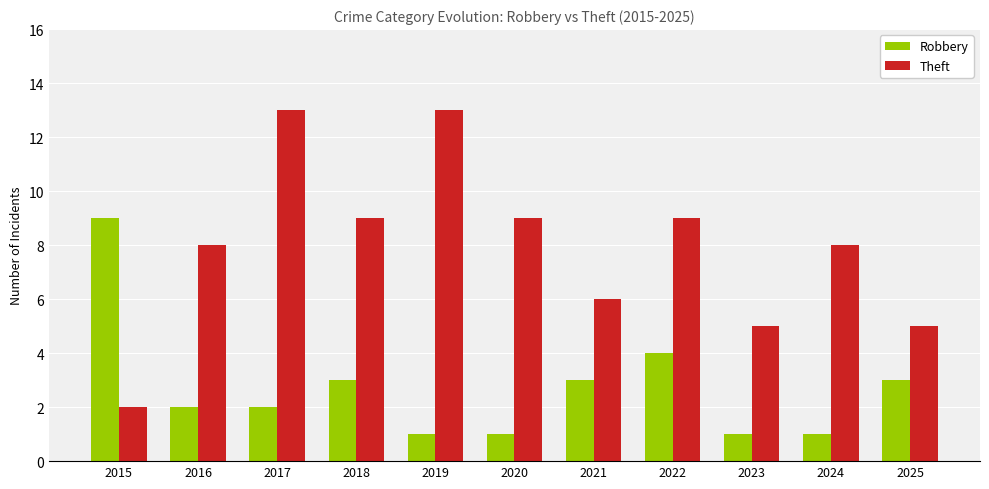

Are the bars grouped side by side (vs. stacked)?

Yes